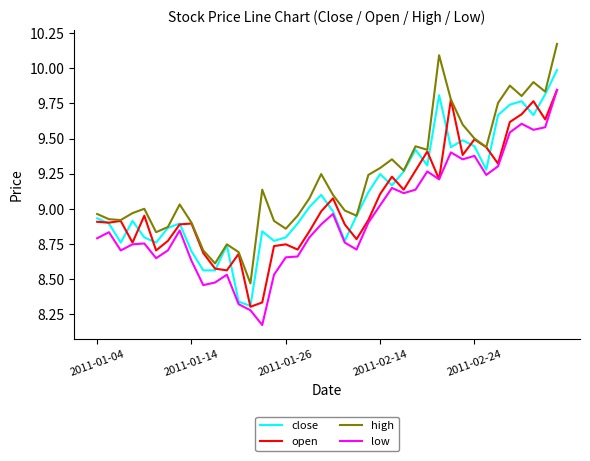

True or false: high and low intersect in this chart.

False